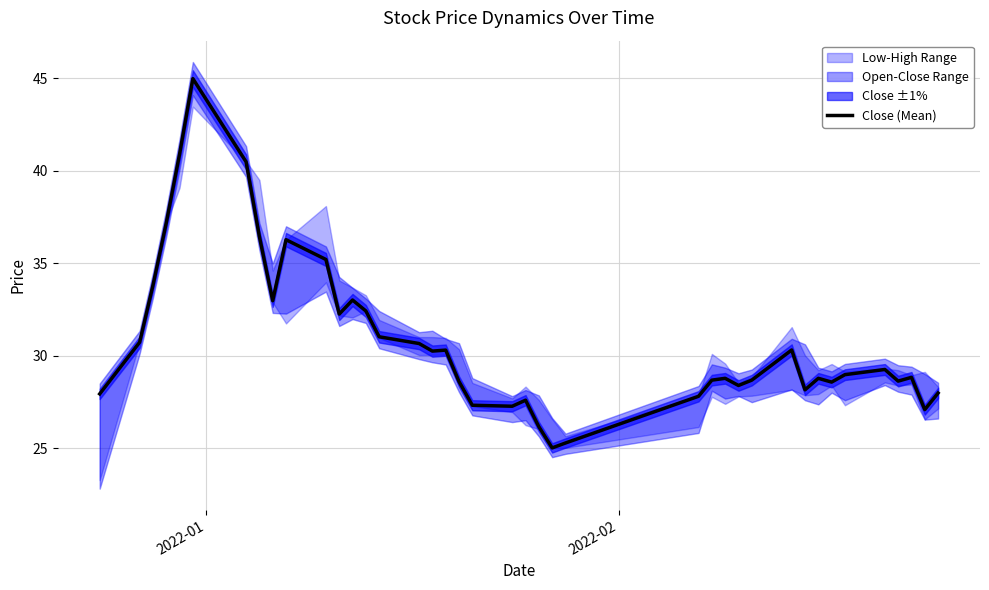

What is the maximum value for Close (Mean)?

45.0